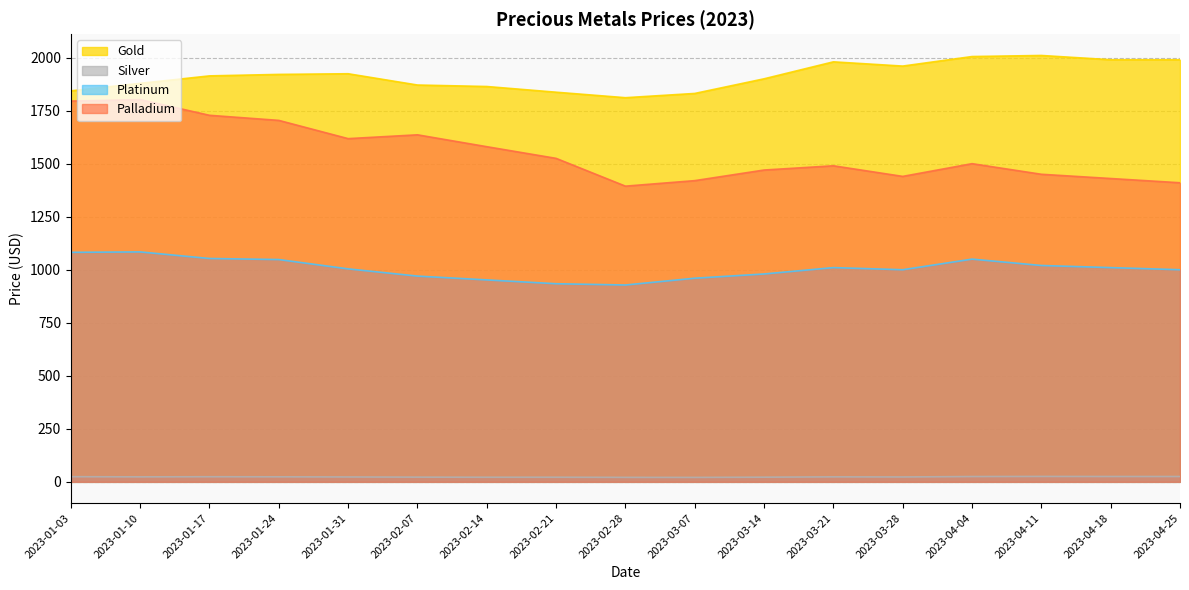

True or false: Silver and Platinum intersect in this chart.

False